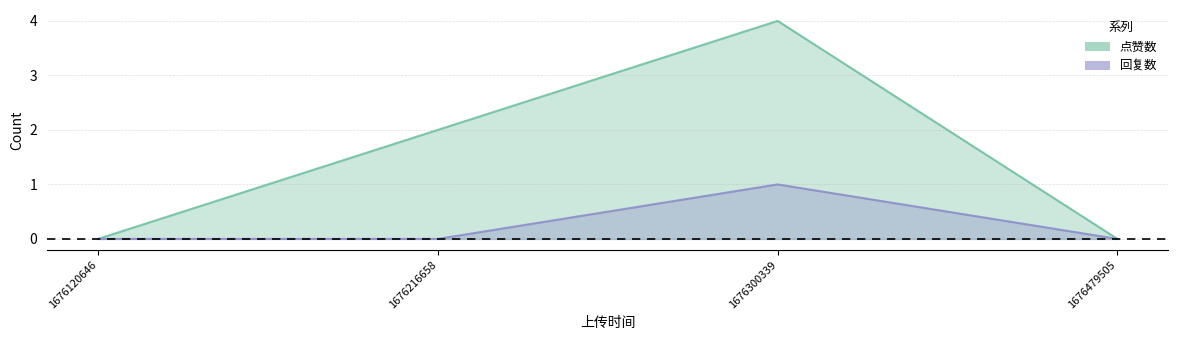

Does the chart display data point markers on the line(s)?

No